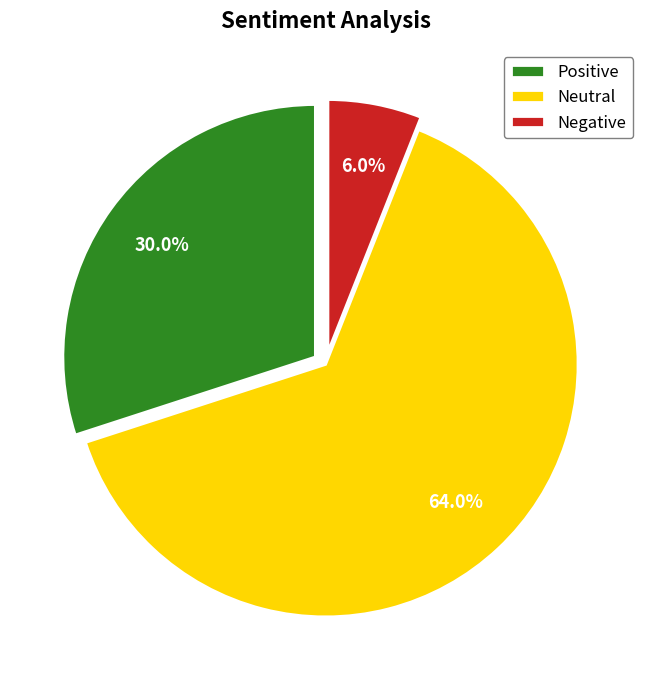

What is the total percentage of Positive and Negative?

36.0%